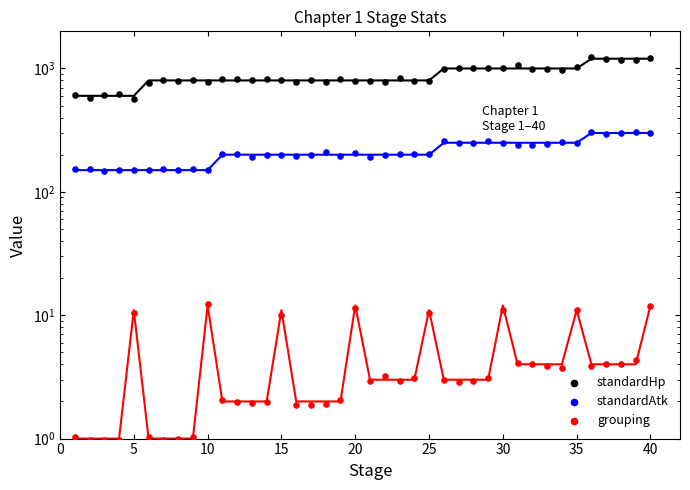

Which series reaches the minimum Y coordinate?

grouping